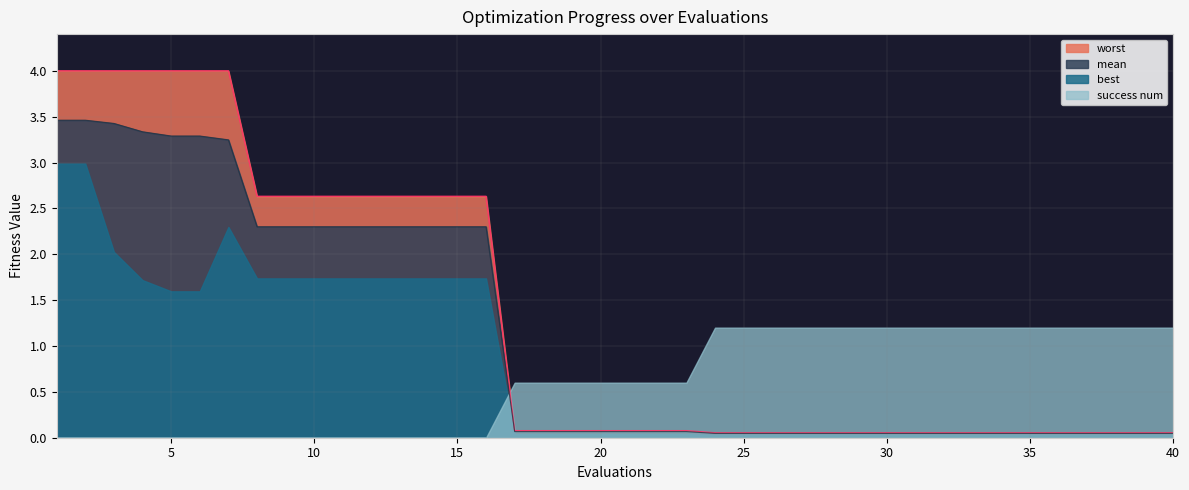

True or false: worst and mean cross at least once.

False